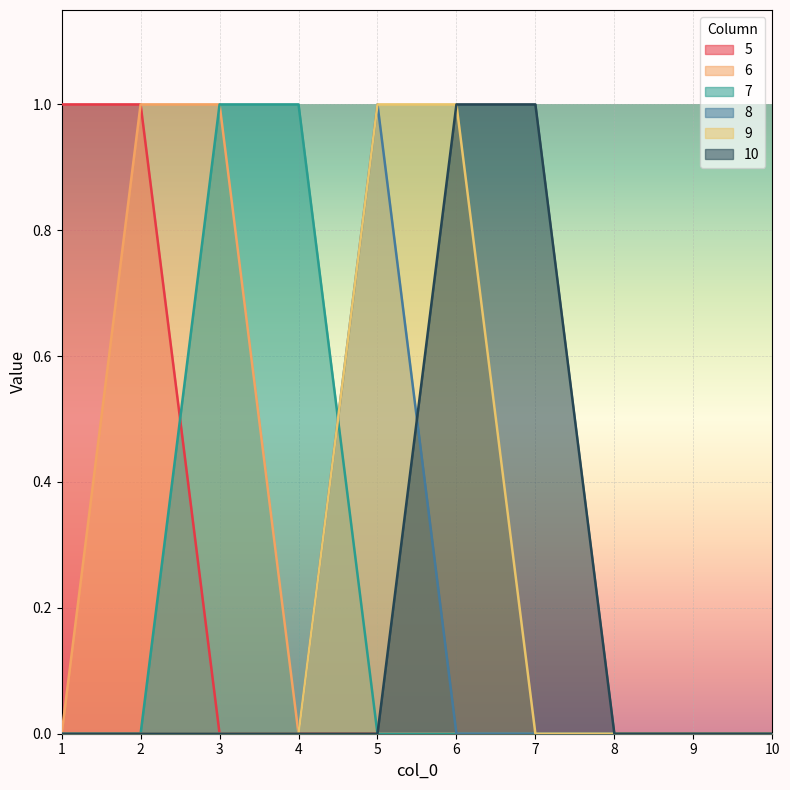

True or false: 7 and 10 cross at least once.

False